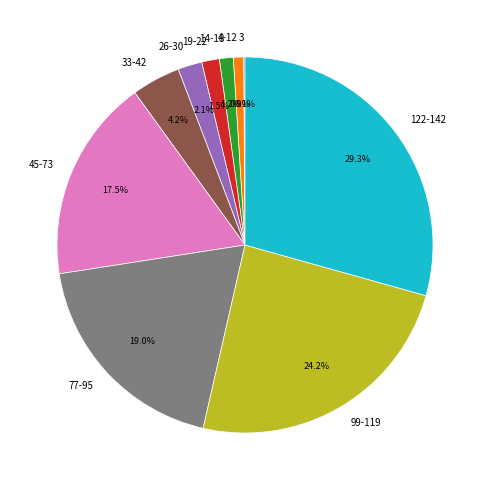

What portion of the pie excludes 77-95?

81.0%